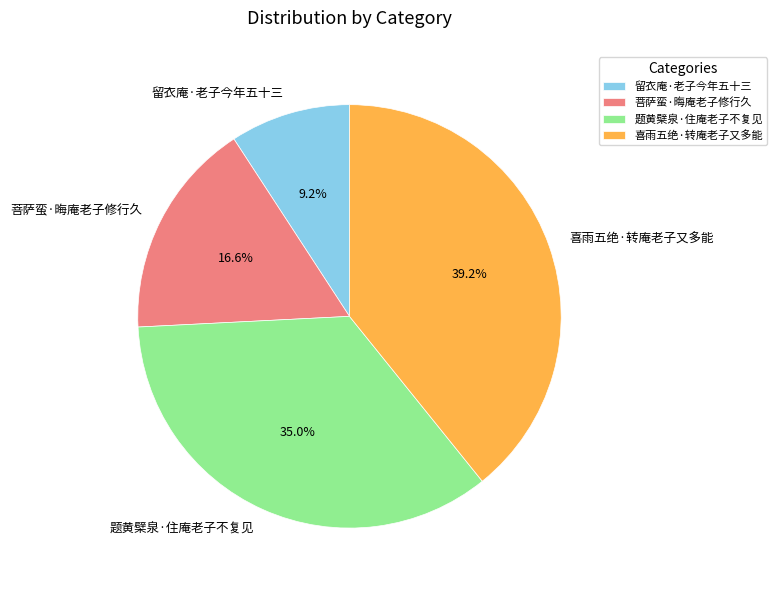

How many slices are in this pie chart?

4